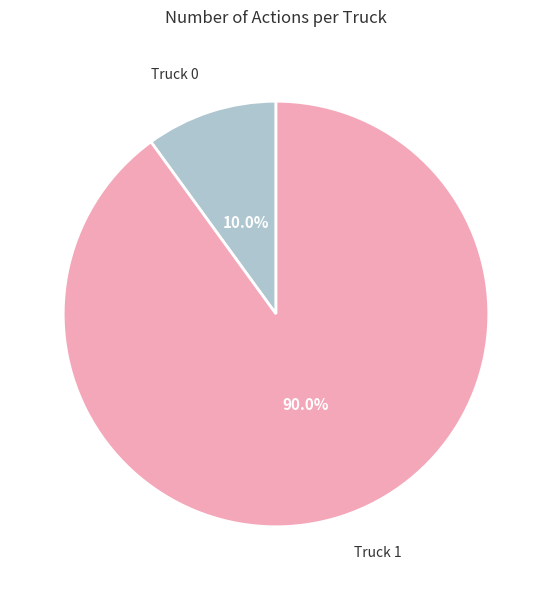

Is it true that Truck 1 is 90% of the pie?

True